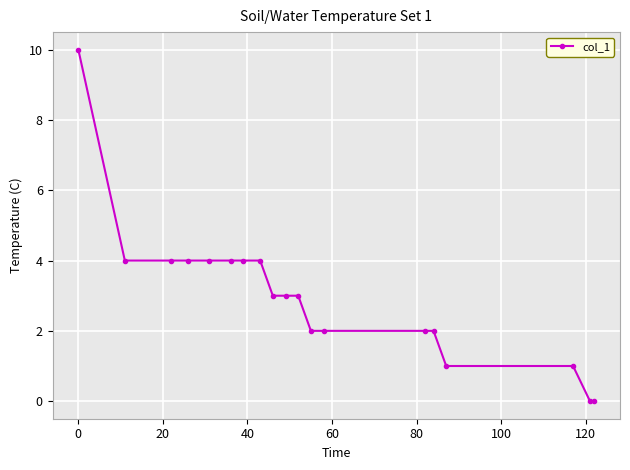

What is the value of the 13th point from the left?

2